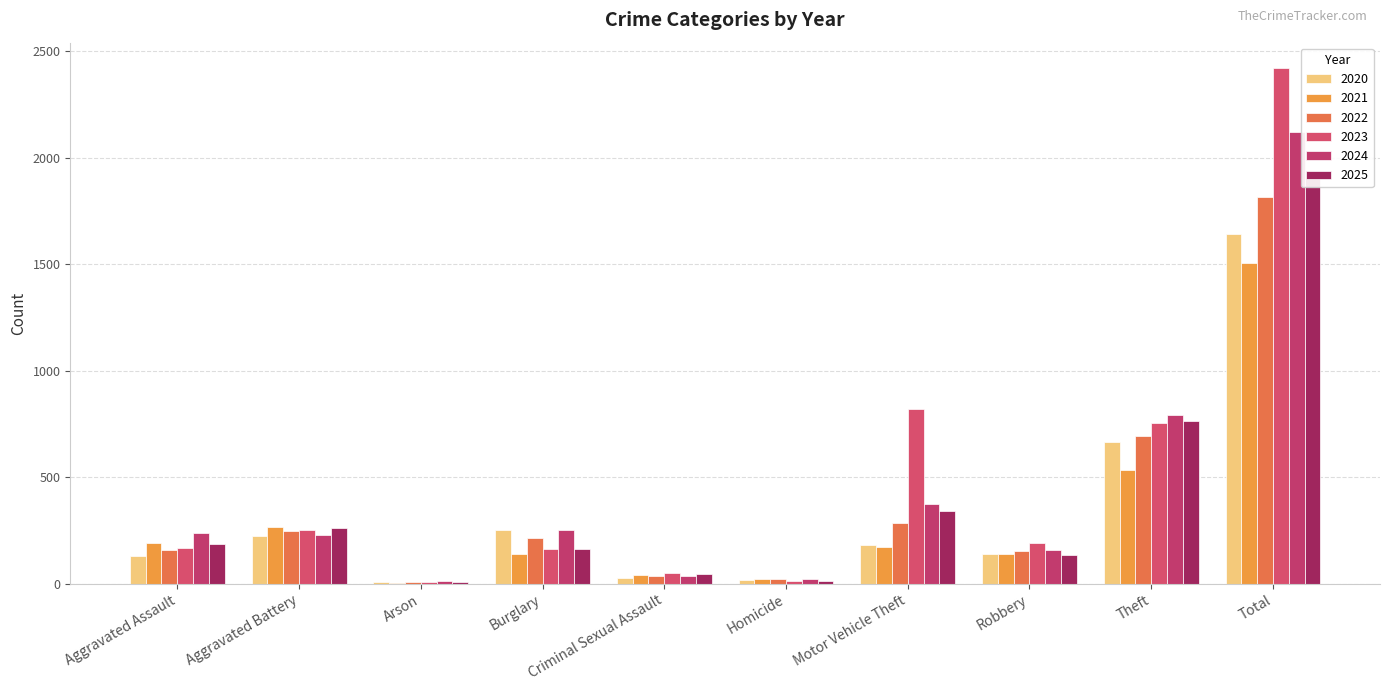

Between Arson and Homicide, which is larger?

Homicide